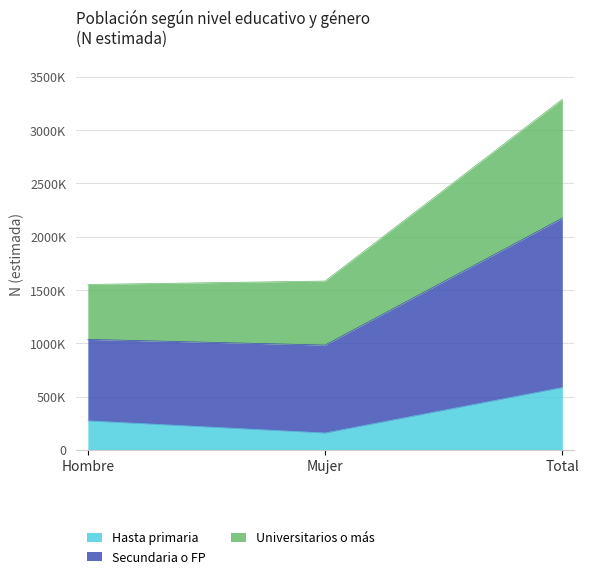

How many values in the Hasta primaria series exceed 271656?

1